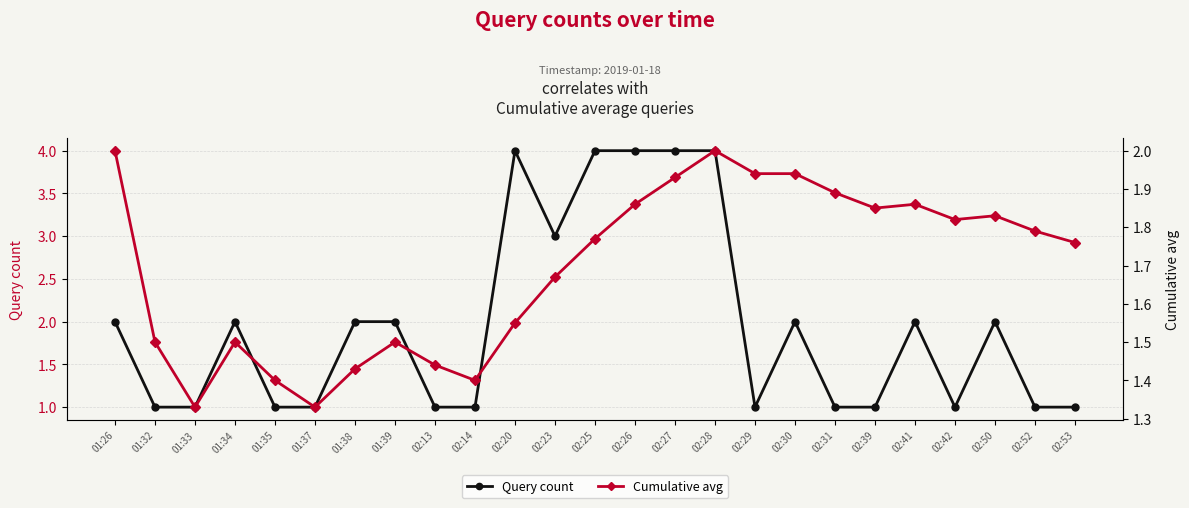

In Query count, how many points are lower than both neighbors (excluding endpoints)?

3